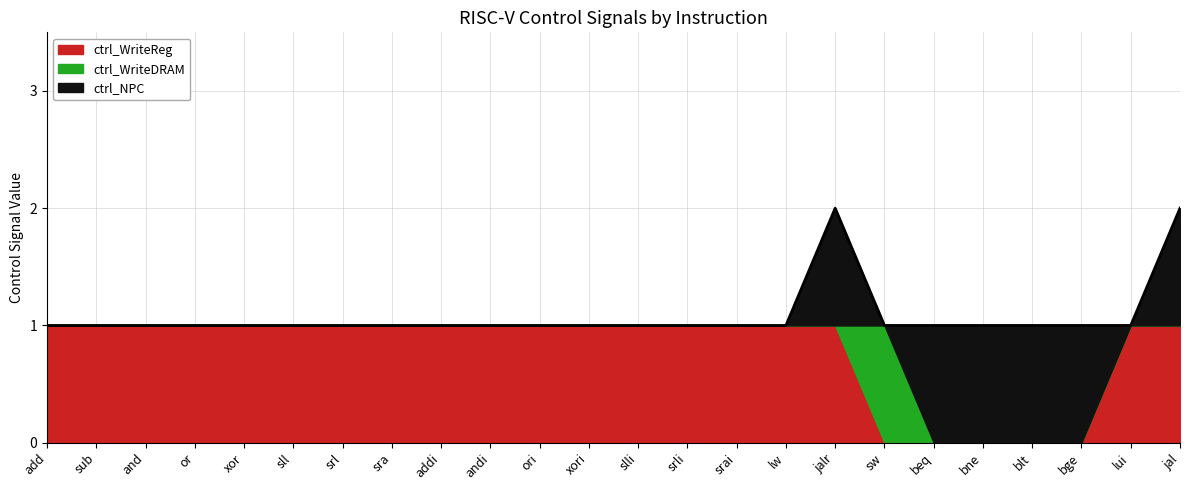

How many interior local peaks does the ctrl_NPC series have?

1